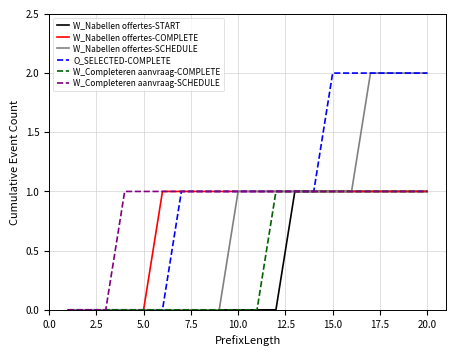

How many categories are shown in the chart?

20